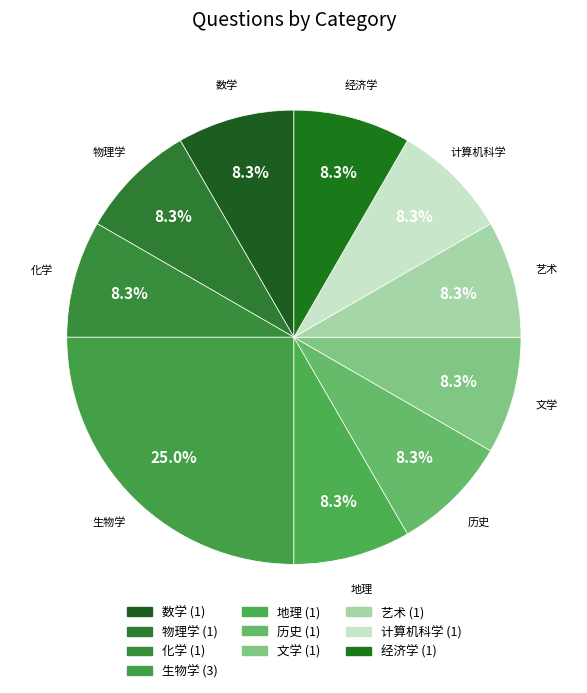

Is 计算机科学 the majority of the pie?

No